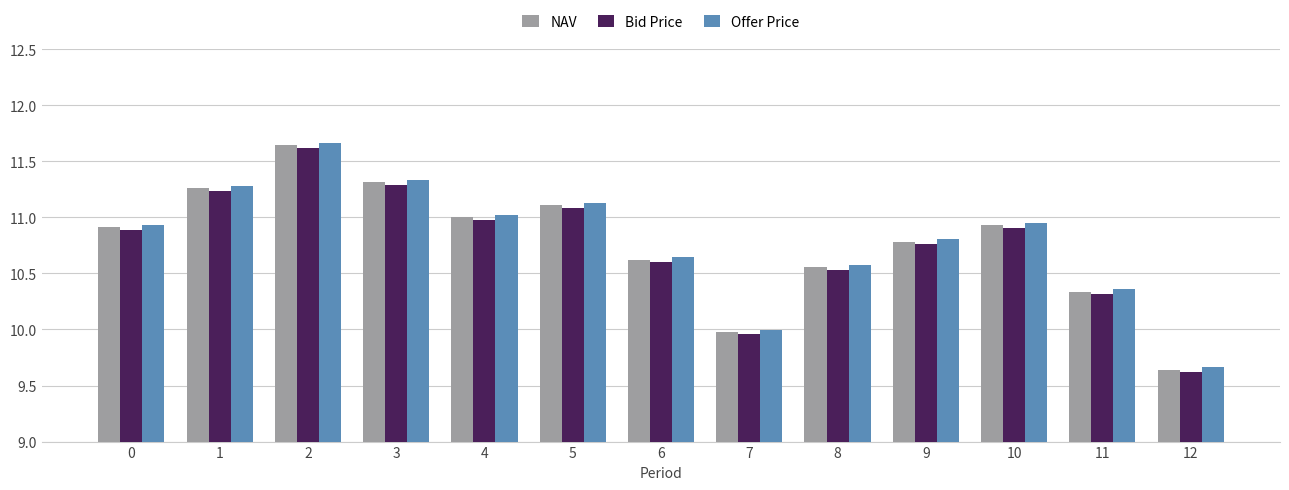

What is the sum of all NAV values?

140.1